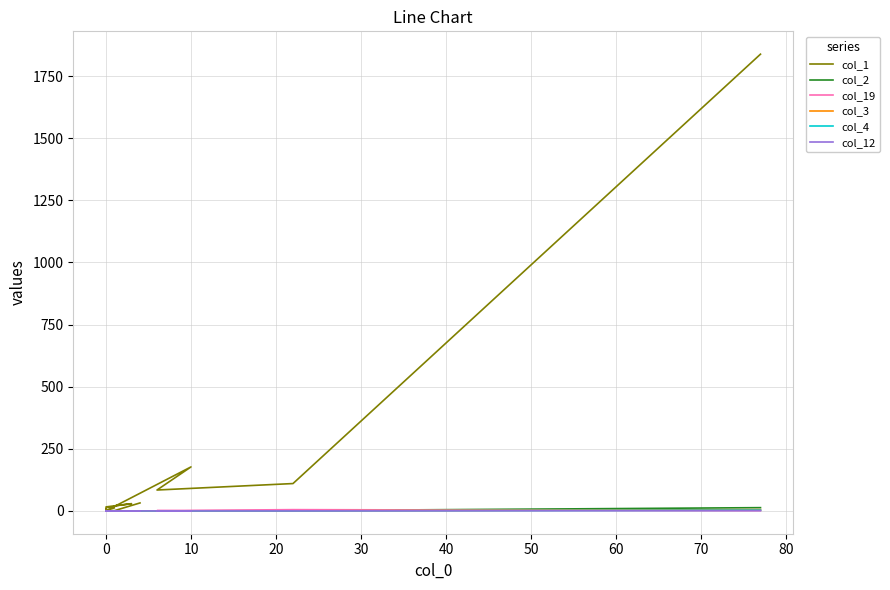

The col_3 series shows 0 at 0. True or false?

True